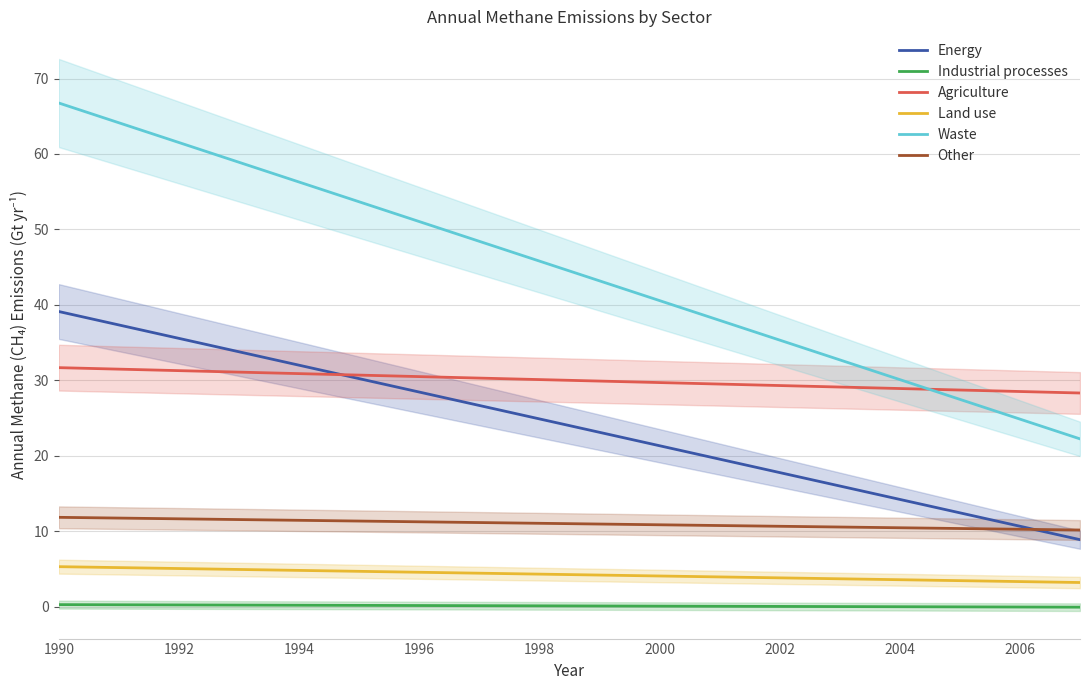

What are all the series names shown in the legend?

Energy, Industrial processes, Agriculture, Land use, Waste, Other